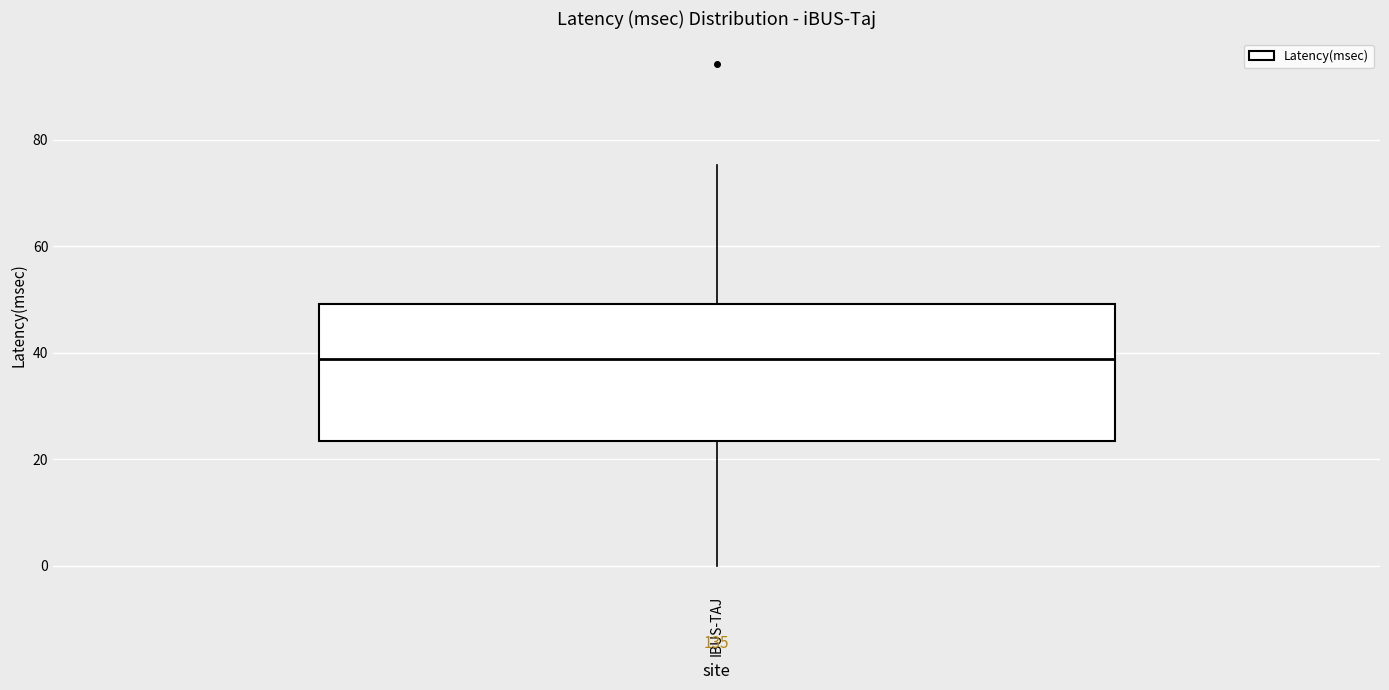

Read this box plot against the y-axis: the position of the median line, the range covered by the box, and the ends of both whiskers. The values are not printed on the chart, so give them approximately, as read against the axis.

median 38, box 24 to 50, whiskers 0 to 76